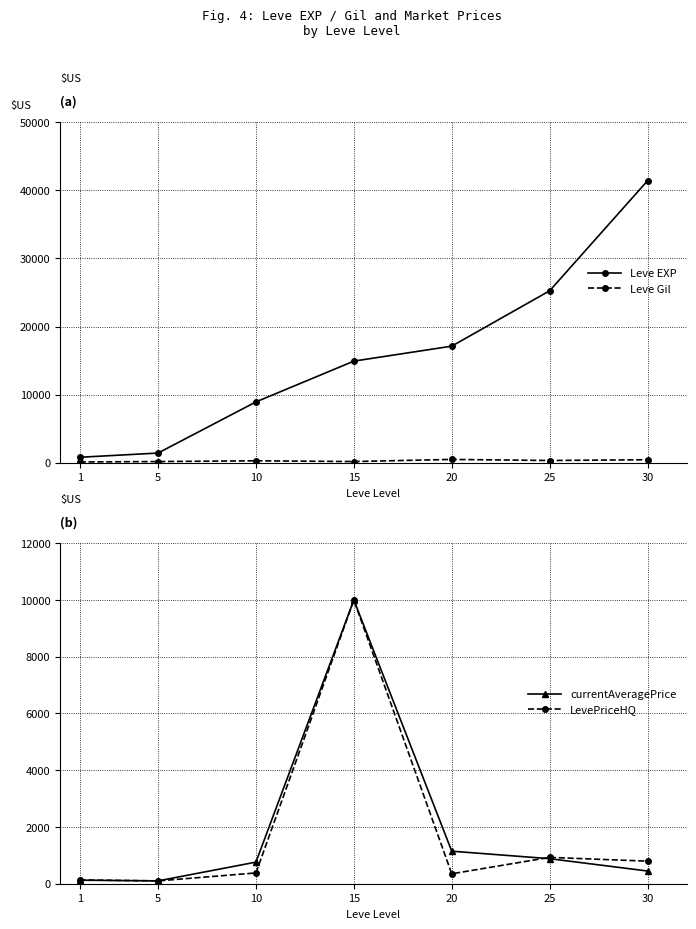

How many times do LevePriceHQ and Leve Gil cross each other?

4